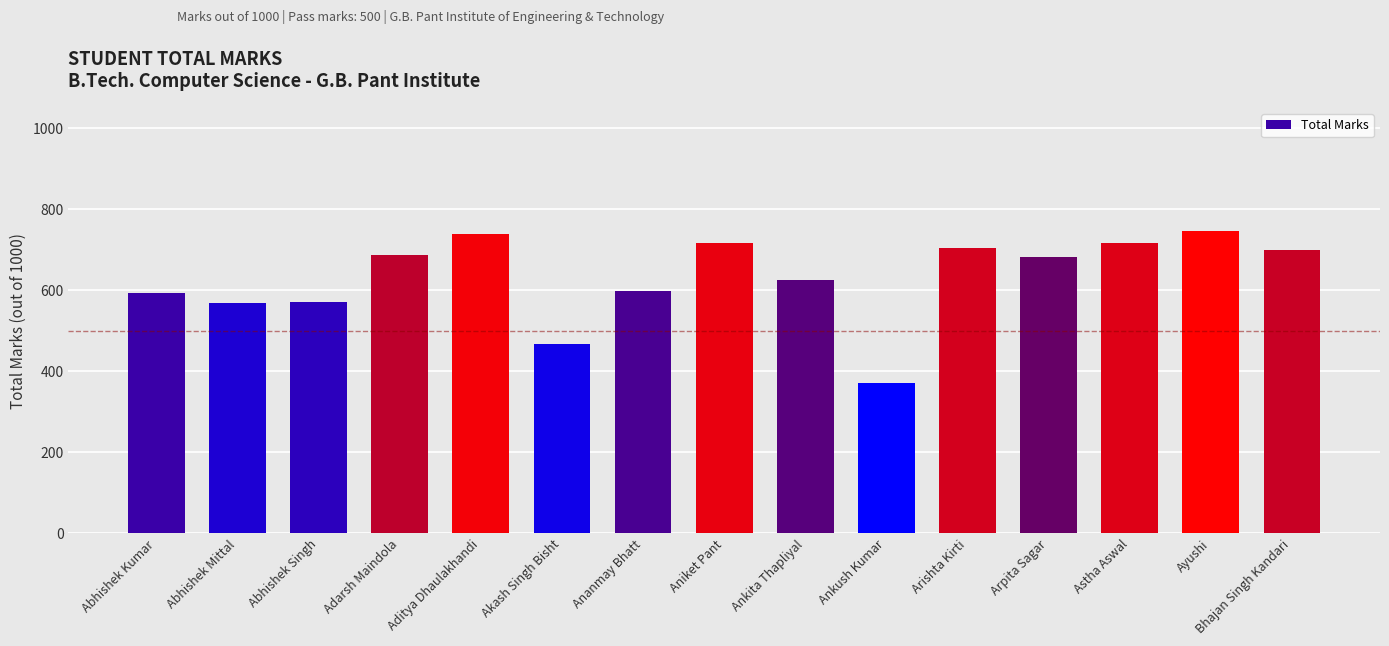

At which label is the value closest to 559?

Abhishek Mittal